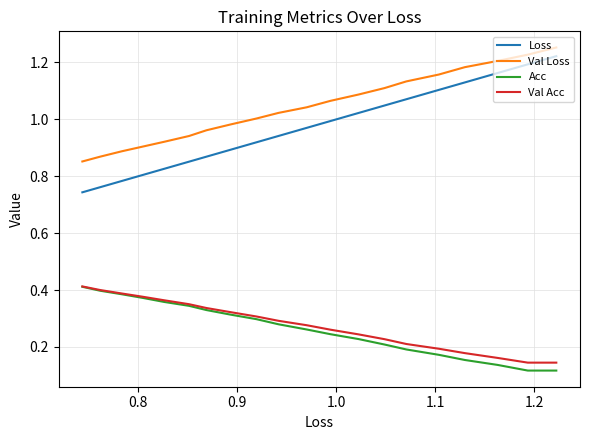

Which series has the largest total across all categories?

Val Loss